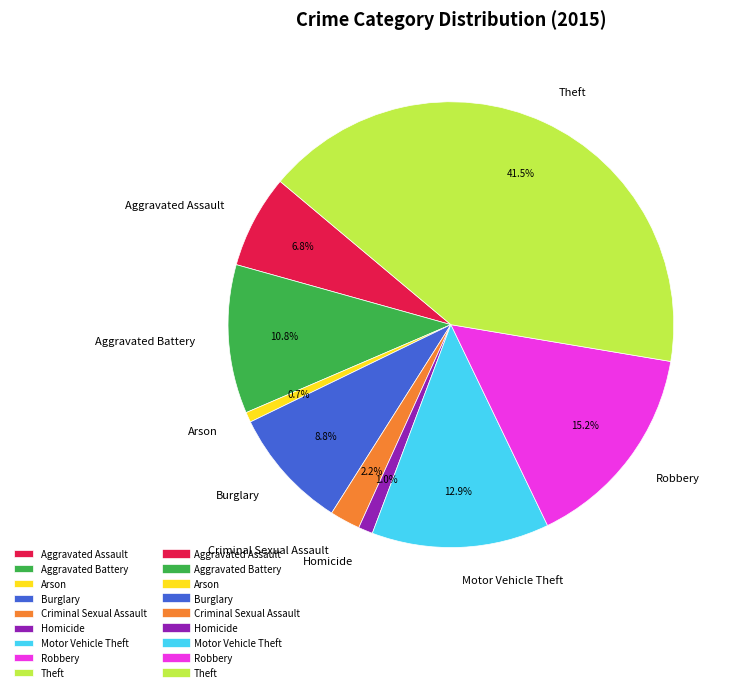

Does Motor Vehicle Theft account for over 50% of the chart?

No